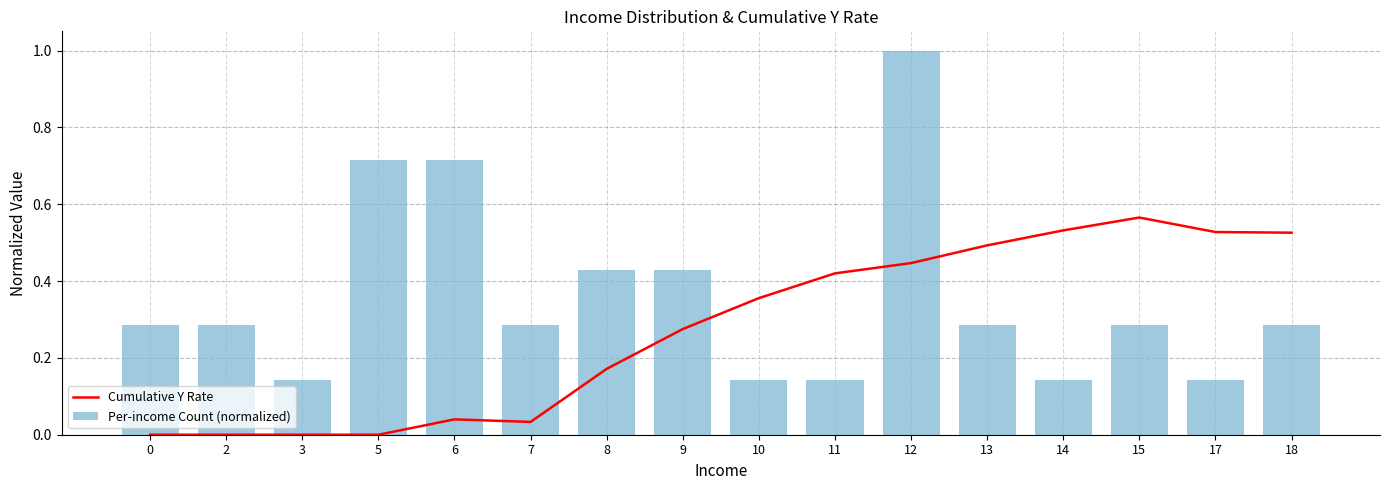

What is the difference between the highest and lowest values at 9?

0.2